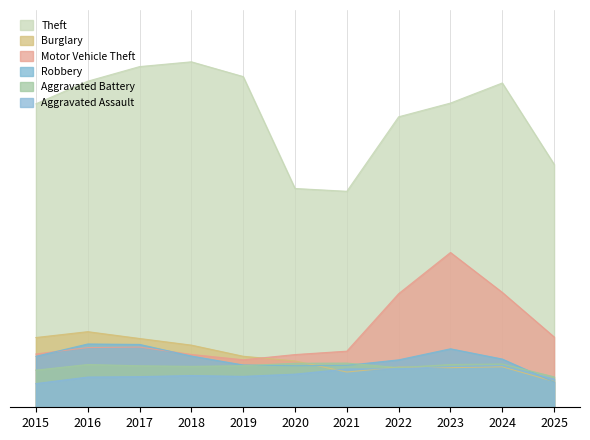

At which category does Aggravated Assault reach its first local valley?

2019